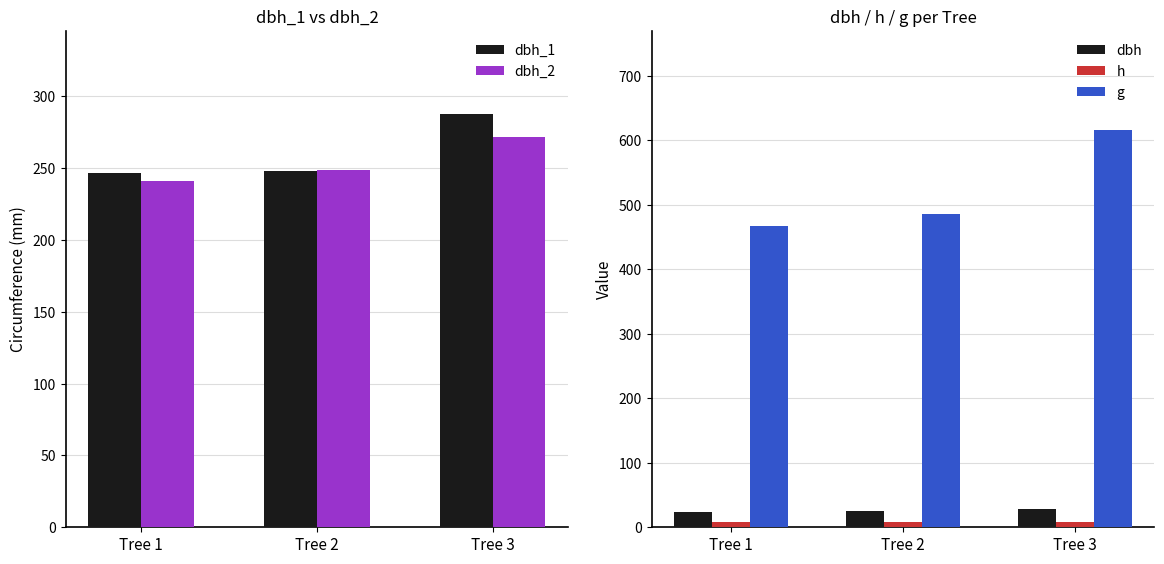

Count the number of categories in the chart.

3